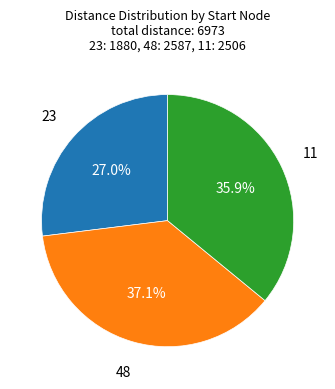

Is there any slice that represents more than half of the pie?

No